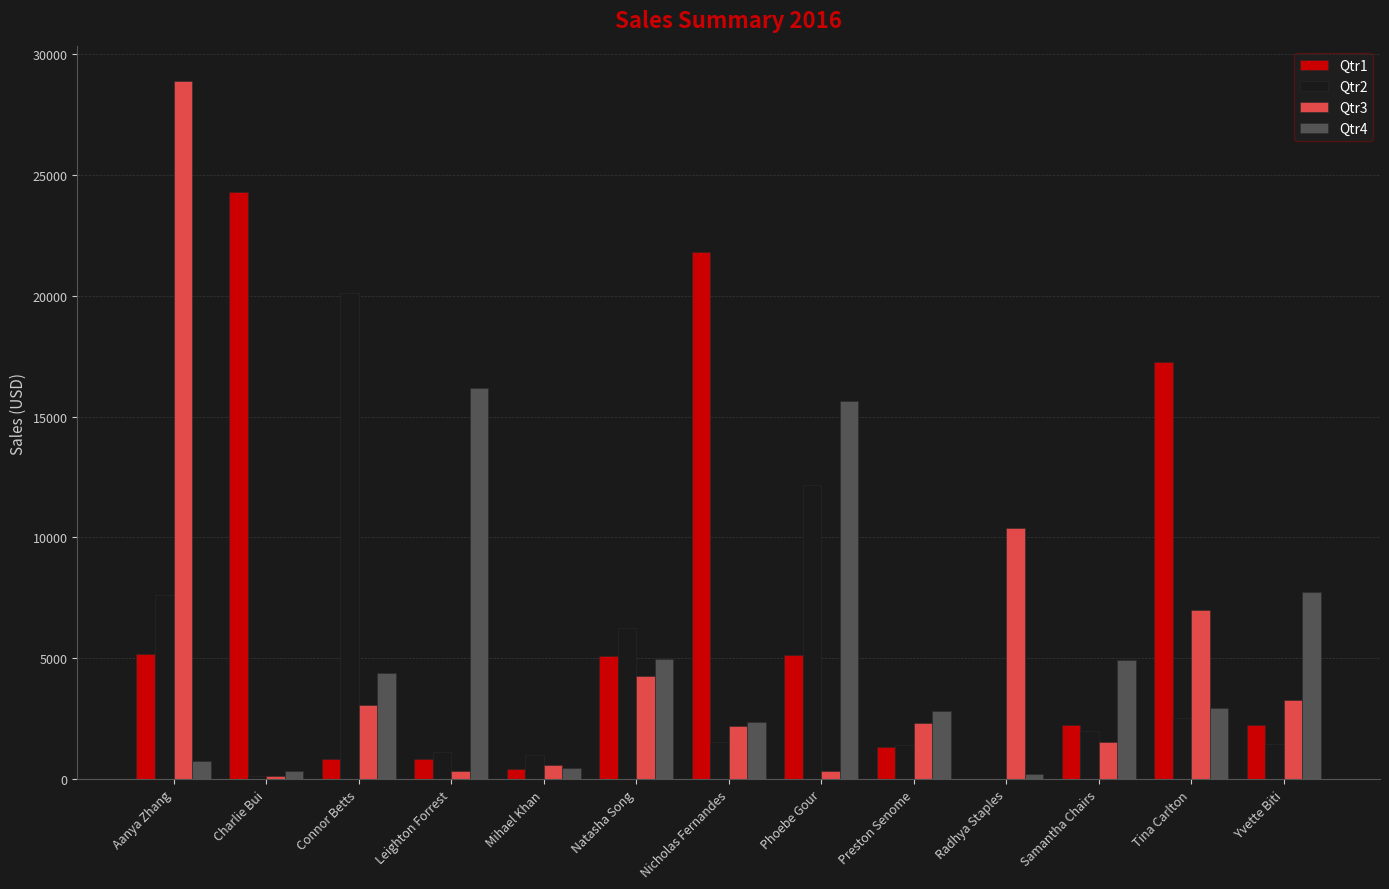

Is the value of Qtr2 at Radhya Staples greater than the value of Qtr4 at Yvette Biti?

No